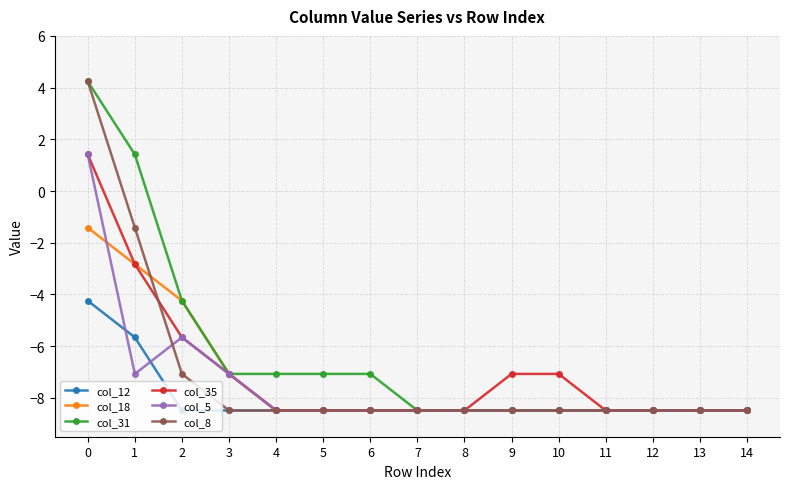

Reading left to right, transcribe all the data shown in this chart.

col_12: 0=-4.2	1=-5.7	2=-8.5	3=-8.5	4=-8.5	5=-8.5	6=-8.5	7=-8.5	8=-8.5	9=-8.5	10=-8.5	11=-8.5	12=-8.5	13=-8.5	14=-8.5
col_18: 0=-1.4	1=-2.8	2=-4.2	3=-7.1	4=-8.5	5=-8.5	6=-8.5	7=-8.5	8=-8.5	9=-8.5	10=-8.5	11=-8.5	12=-8.5	13=-8.5	14=-8.5
col_31: 0=4.2	1=1.4	2=-4.2	3=-7.1	4=-7.1	5=-7.1	6=-7.1	7=-8.5	8=-8.5	9=-8.5	10=-8.5	11=-8.5	12=-8.5	13=-8.5	14=-8.5
col_35: 0=1.4	1=-2.8	2=-5.7	3=-7.1	4=-8.5	5=-8.5	6=-8.5	7=-8.5	8=-8.5	9=-7.1	10=-7.1	11=-8.5	12=-8.5	13=-8.5	14=-8.5
col_5: 0=1.4	1=-7.1	2=-5.7	3=-7.1	4=-8.5	5=-8.5	6=-8.5	7=-8.5	8=-8.5	9=-8.5	10=-8.5	11=-8.5	12=-8.5	13=-8.5	14=-8.5
col_8: 0=4.2	1=-1.4	2=-7.1	3=-8.5	4=-8.5	5=-8.5	6=-8.5	7=-8.5	8=-8.5	9=-8.5	10=-8.5	11=-8.5	12=-8.5	13=-8.5	14=-8.5